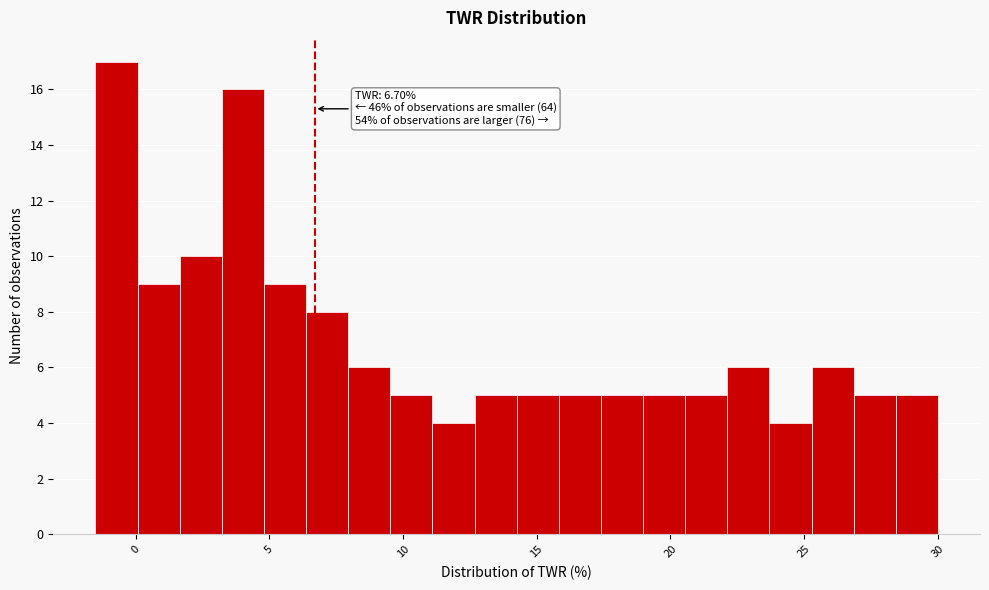

Around what value on the x-axis is the tallest bar? Give the approximate position of its centre, as read against the axis.

-0.5